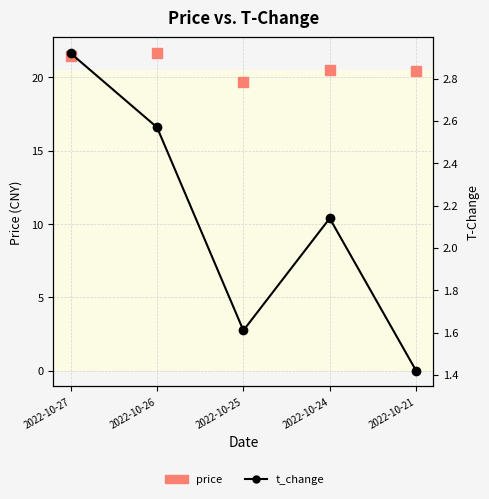

Which series has the largest total across all categories?

price